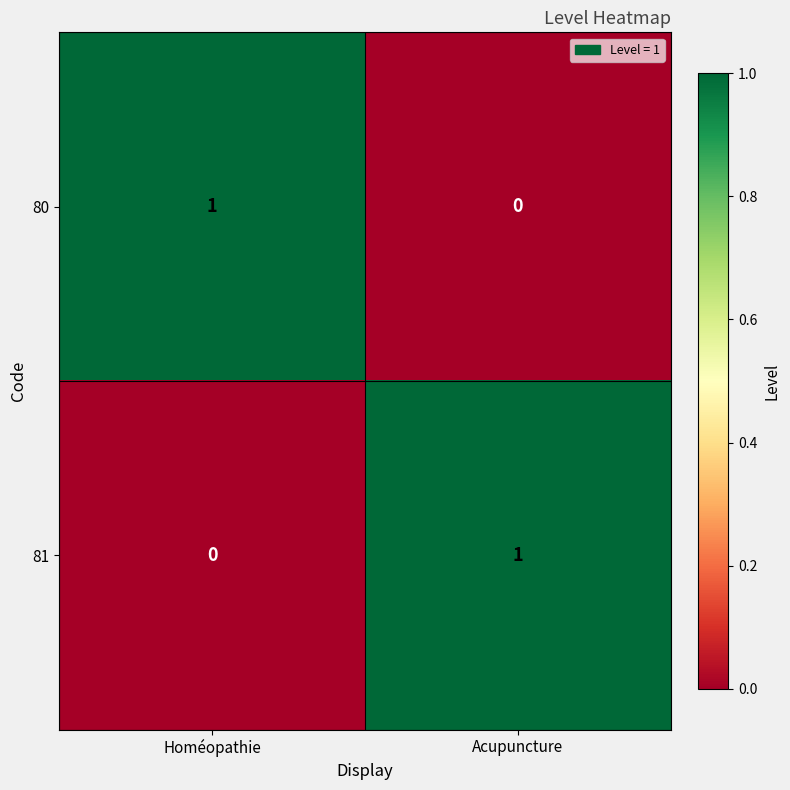

Reading left to right, what are all the values shown in this chart?

80: Homéopathie=1	Acupuncture=0
81: Homéopathie=0	Acupuncture=1